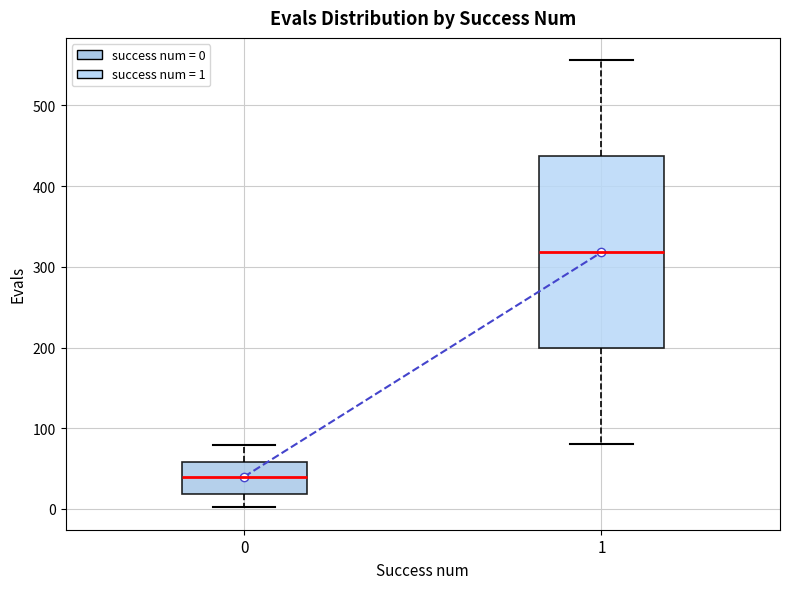

Which box's median line is the lowest?

0